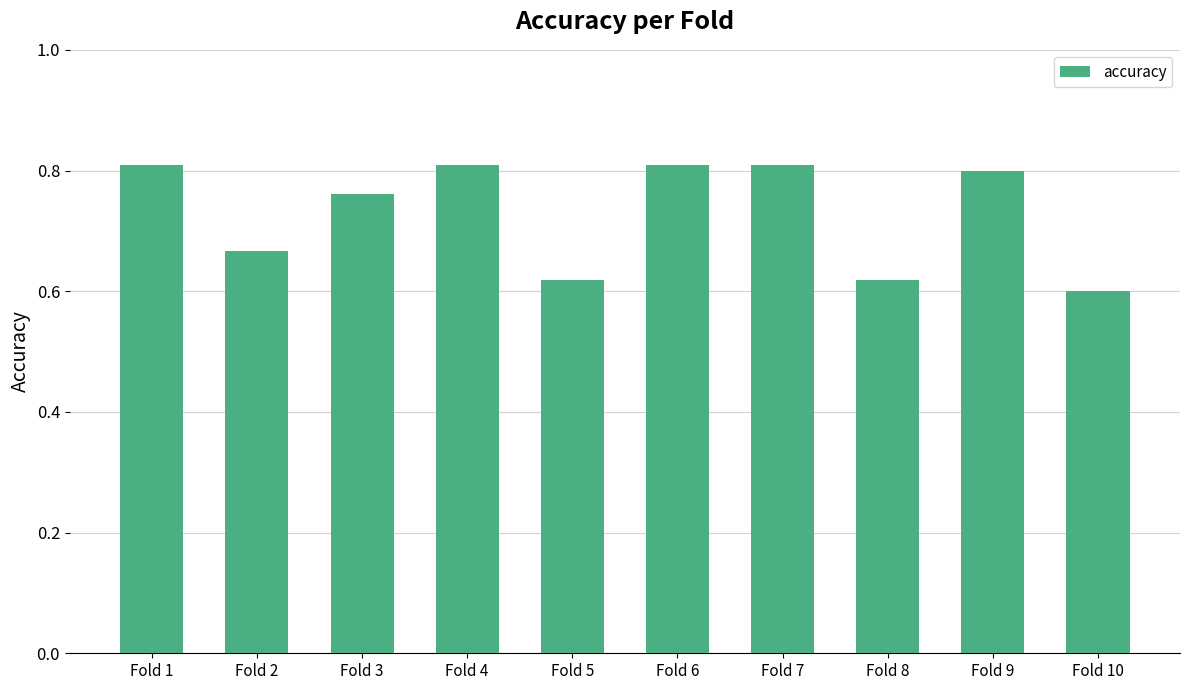

Between Fold 9 and Fold 8, which is larger?

Fold 9